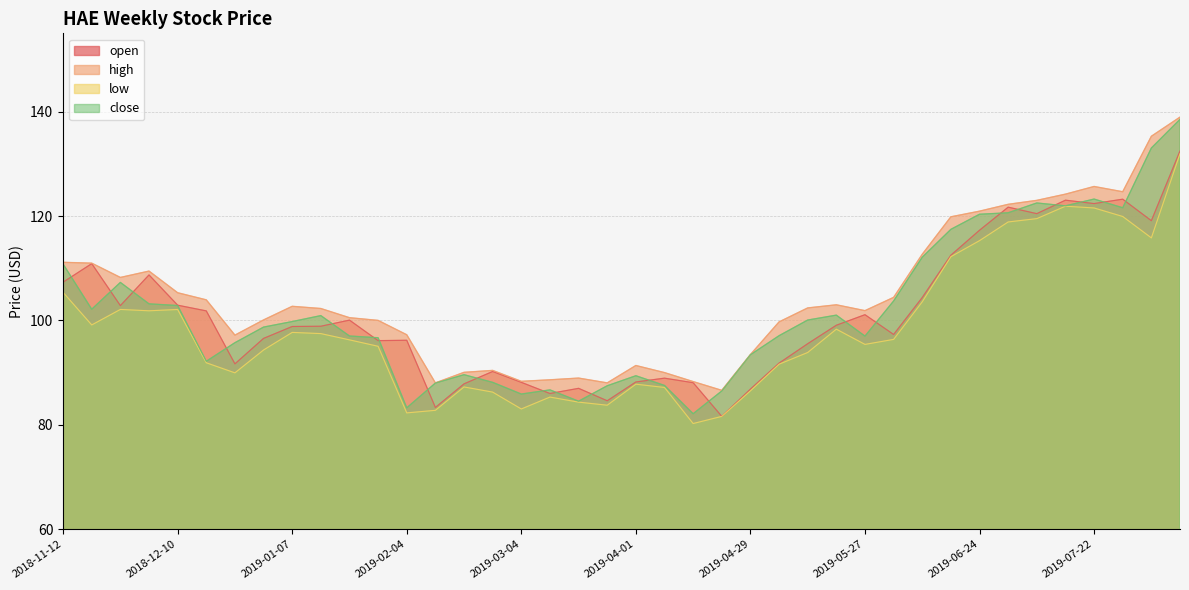

Which series changed the most between 2019-03-25 and 2019-07-15?

open